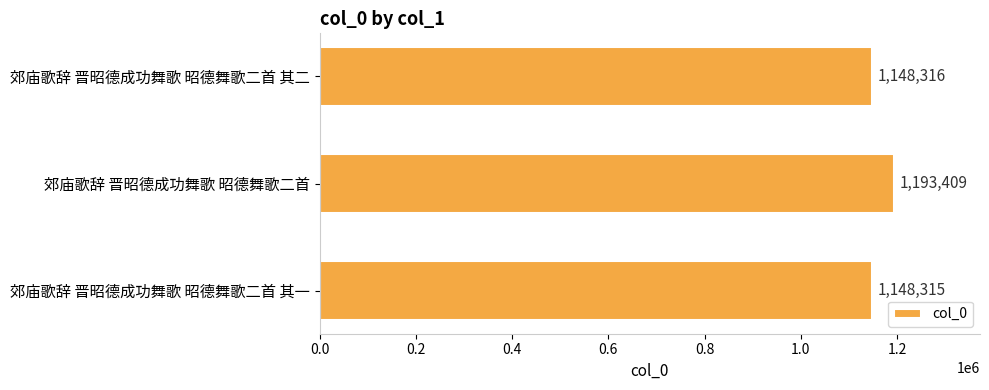

Reading top to bottom, extract all data points from this chart.

1148316	1193409	1148315